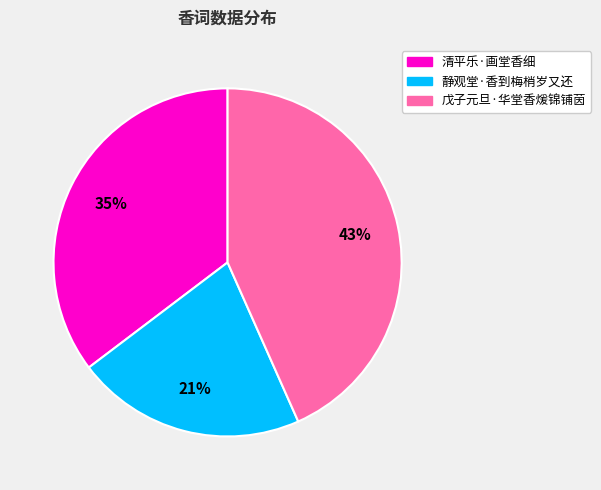

True or false: 戊子元旦·华堂香煖锦铺茵 accounts for 52% of the total.

False